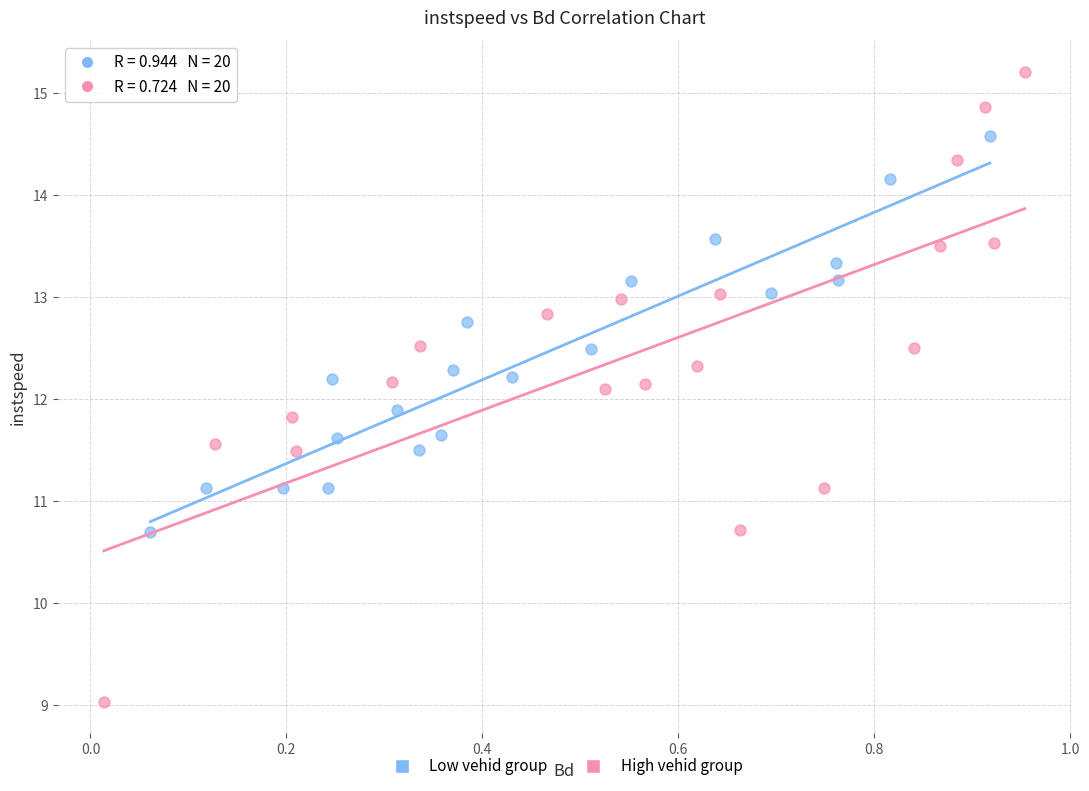

Which series has the largest Y range (max minus min)?

High vehid group